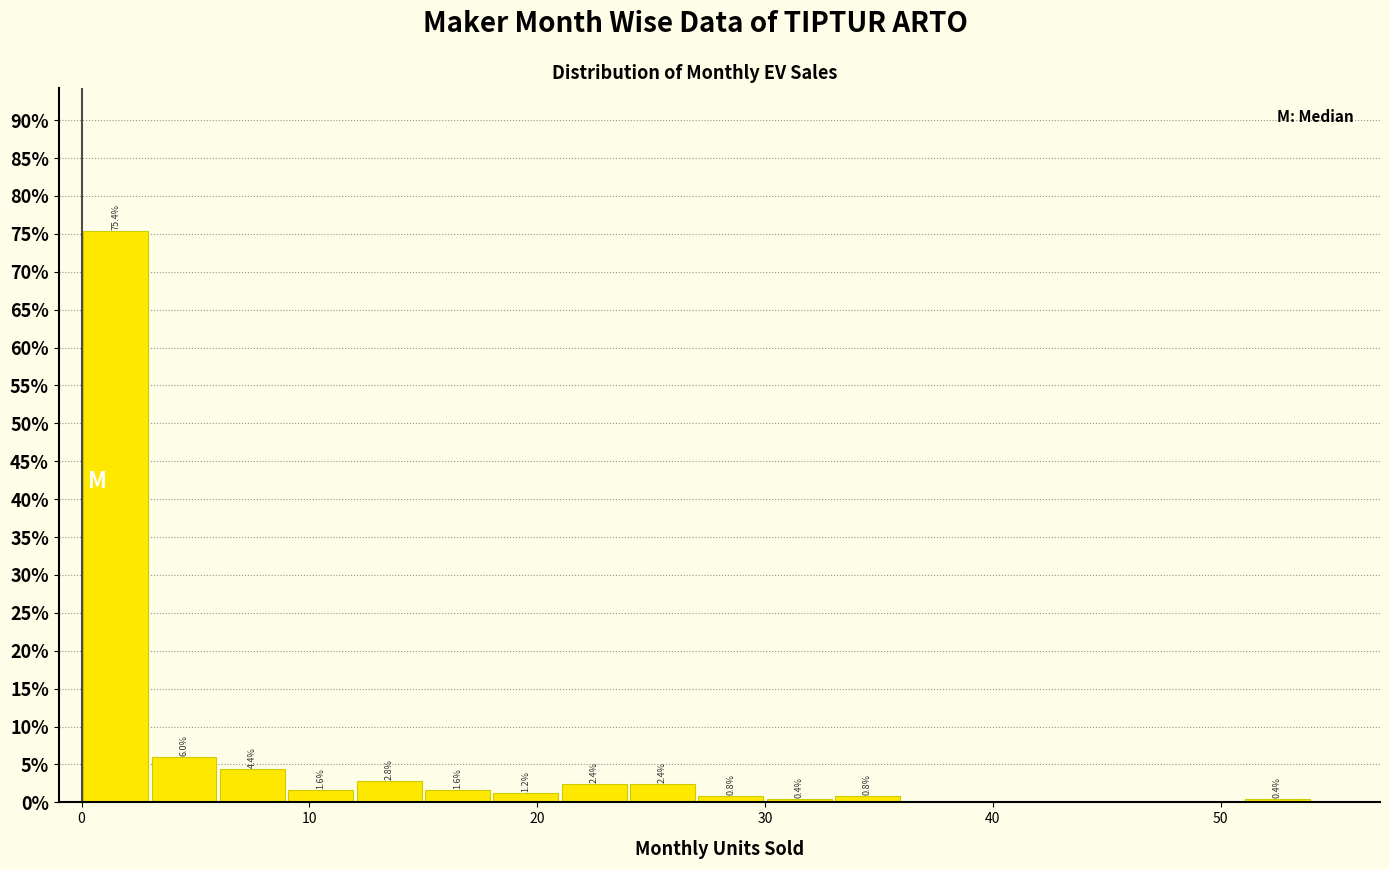

Read against the x-axis, roughly where is the centre of the tallest bar?

2